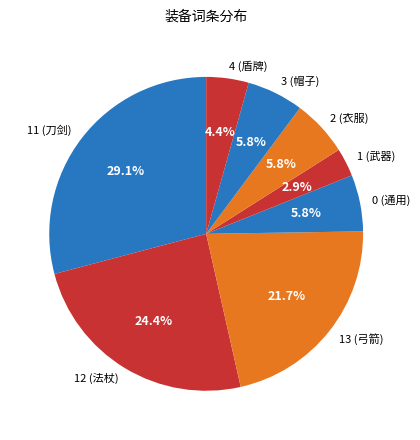

Which has a higher value, 4 (盾牌) or 0 (通用)?

0 (通用)